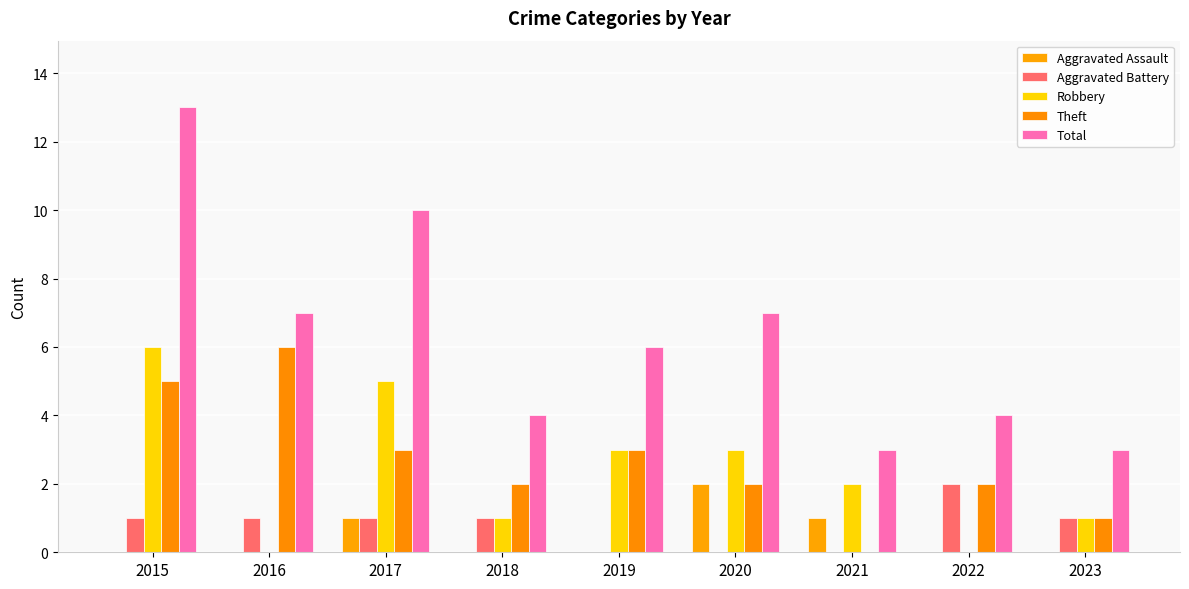

True or false: Total has a value of 13 at 2015.

True